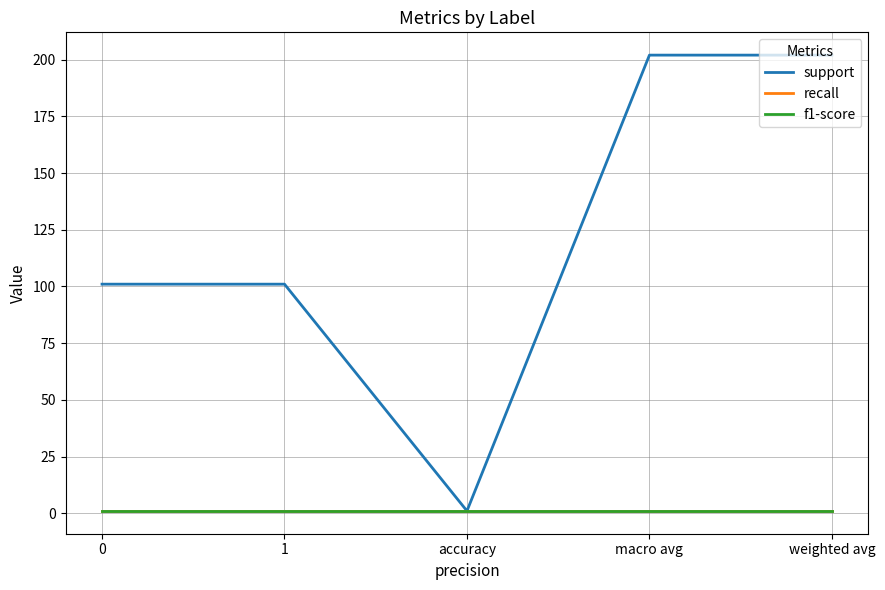

What is the label of the 3rd point from the left?

accuracy